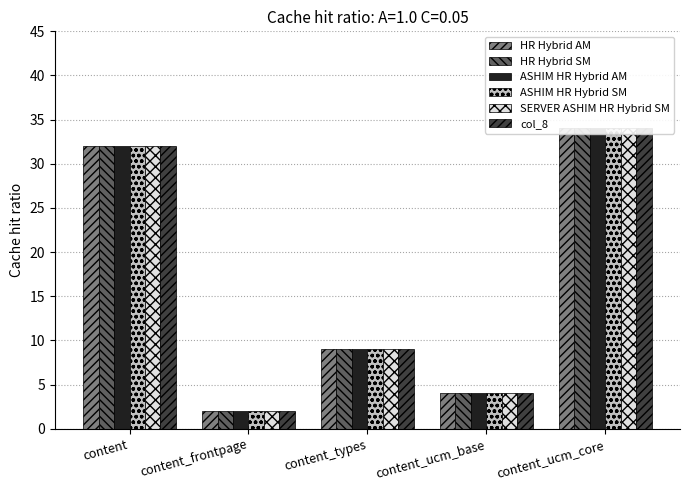

What is the label of the 3rd bar from the right?

content_types